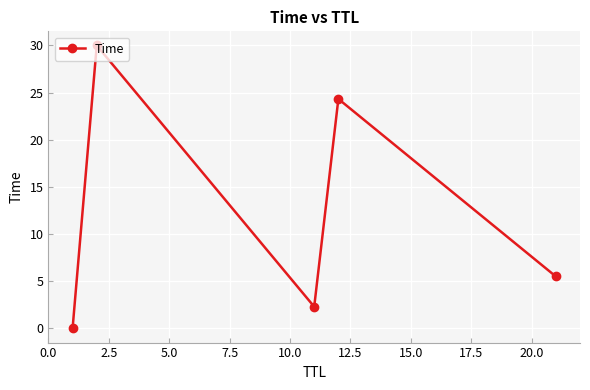

What is the greatest value displayed?

30.0